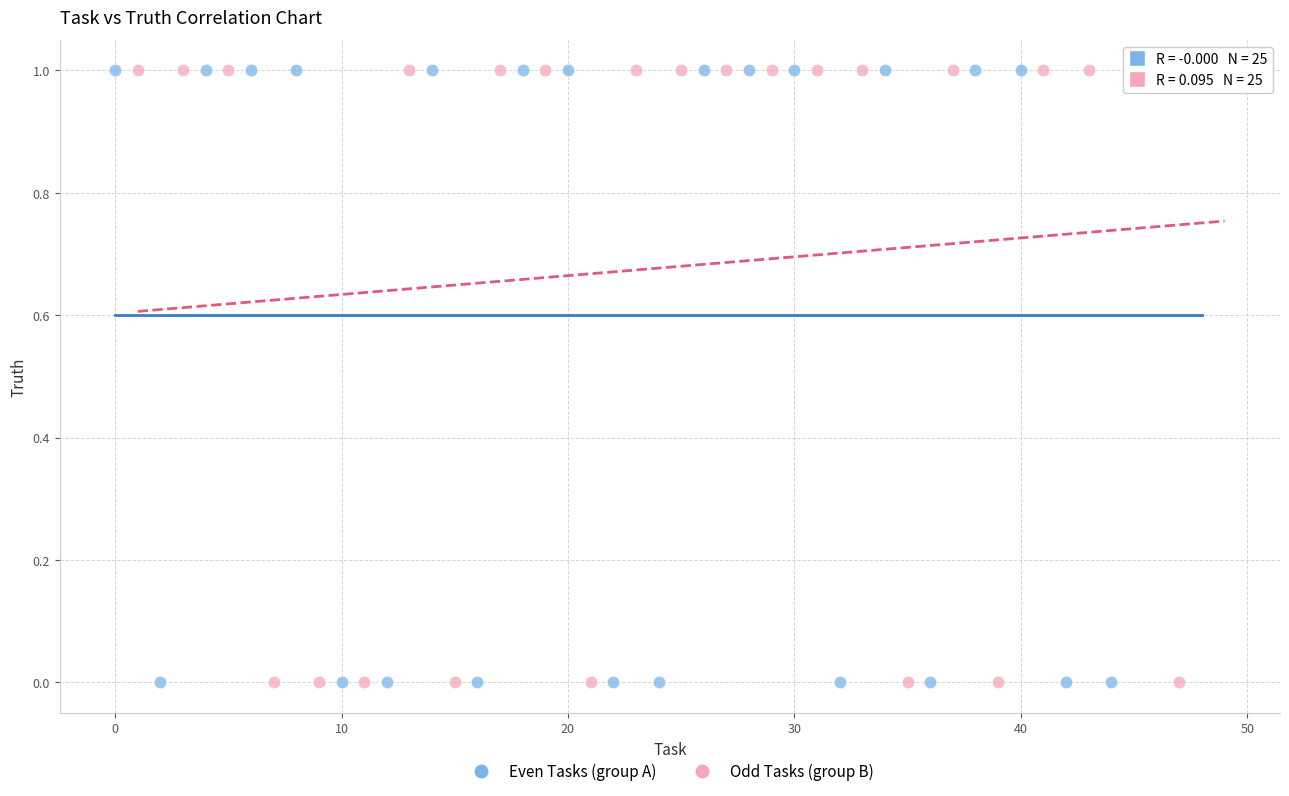

What are all the series names shown in the legend?

Even Tasks (group A), Odd Tasks (group B)